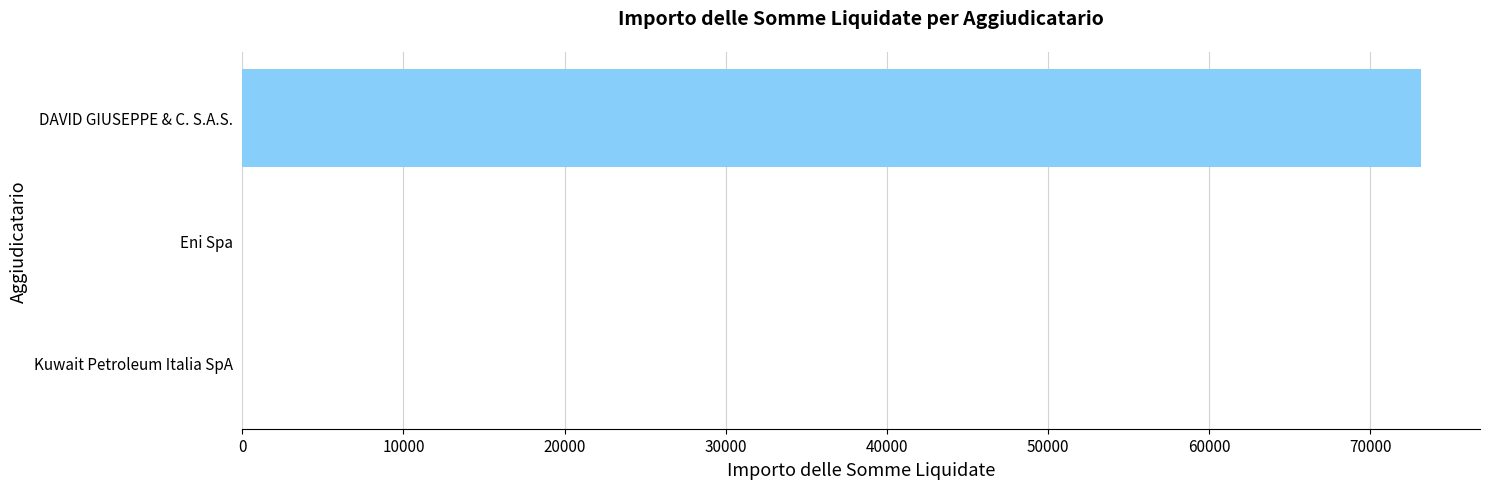

Between Eni Spa and DAVID GIUSEPPE & C. S.A.S., which is larger?

DAVID GIUSEPPE & C. S.A.S.